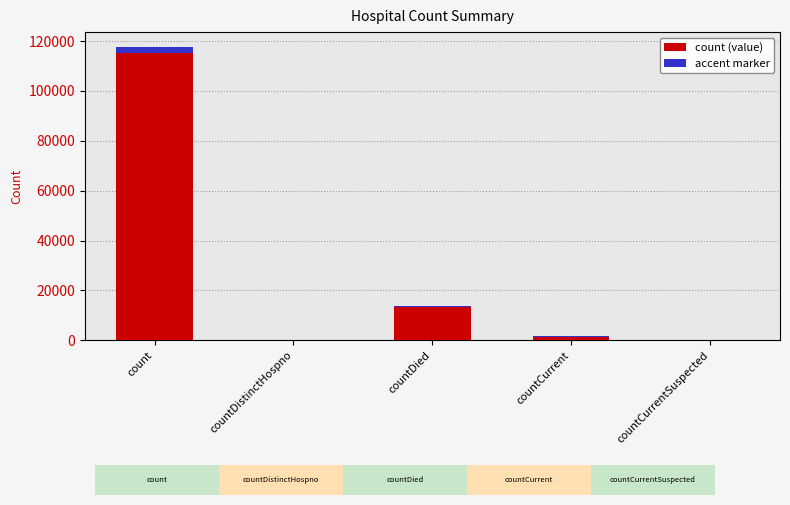

What position from the right is countCurrentSuspected?

1